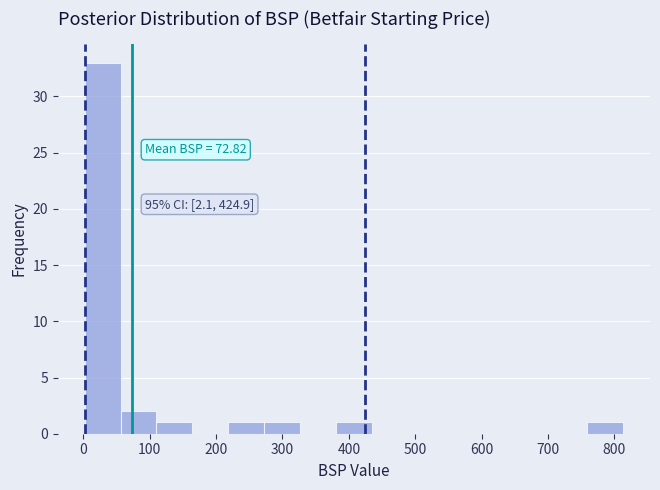

Which range on the x-axis has the tallest bar?

0 to 60